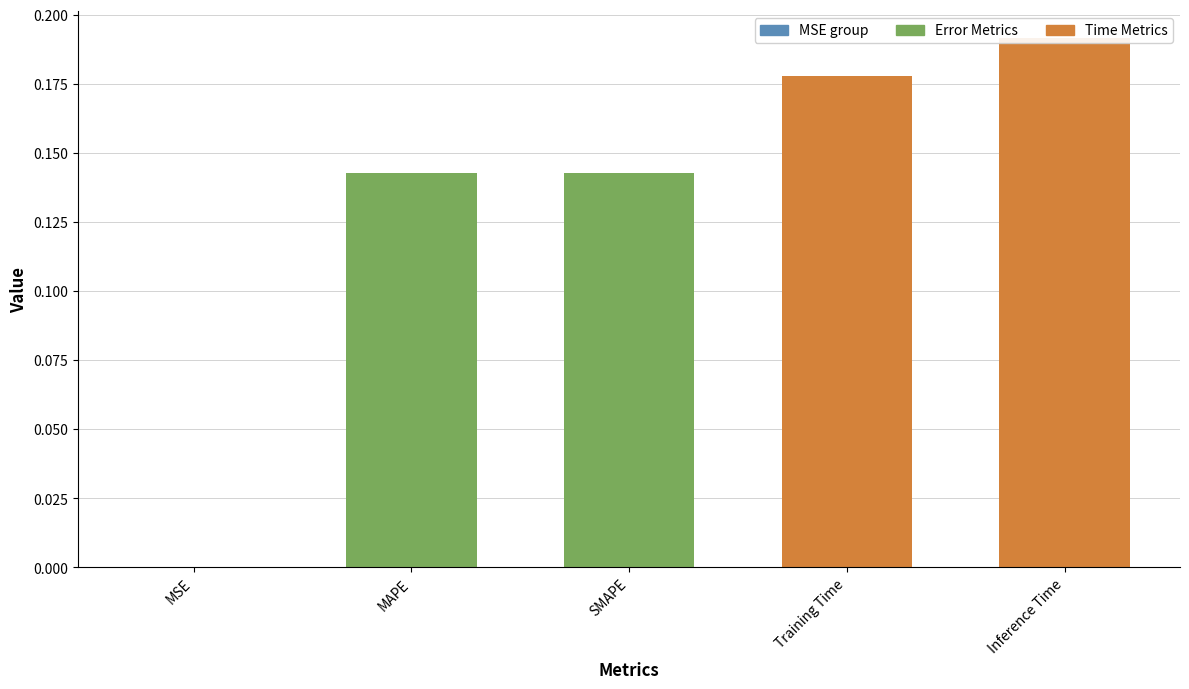

What is the label of the 3rd bar from the right?

SMAPE